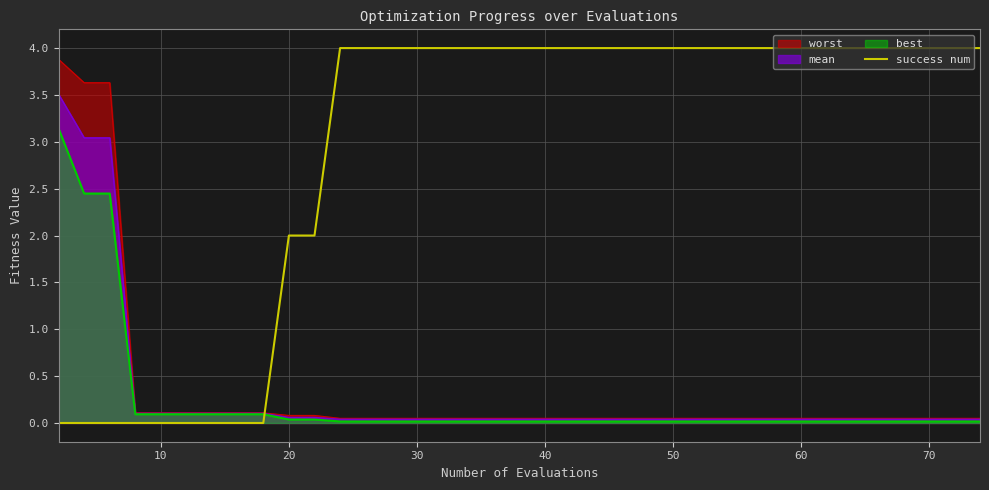

True or false: the data has more than 0 interior local peaks.

False